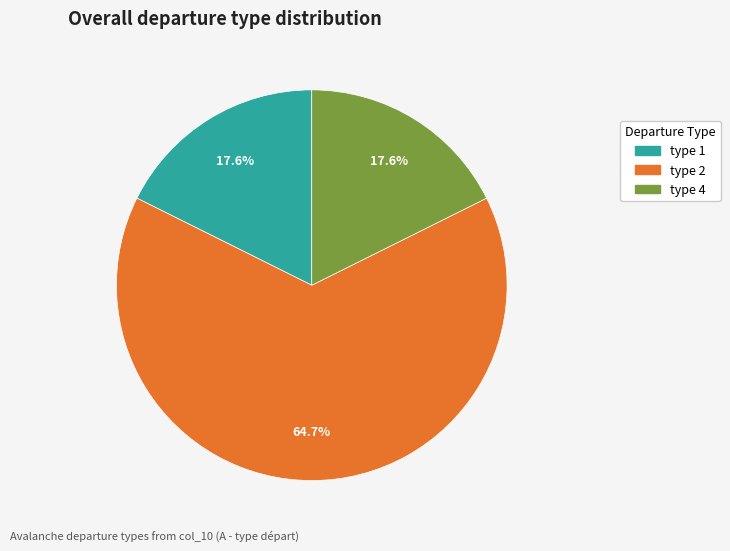

To the nearest percent, what is the combined percentage of type 4 and type 2?

82%